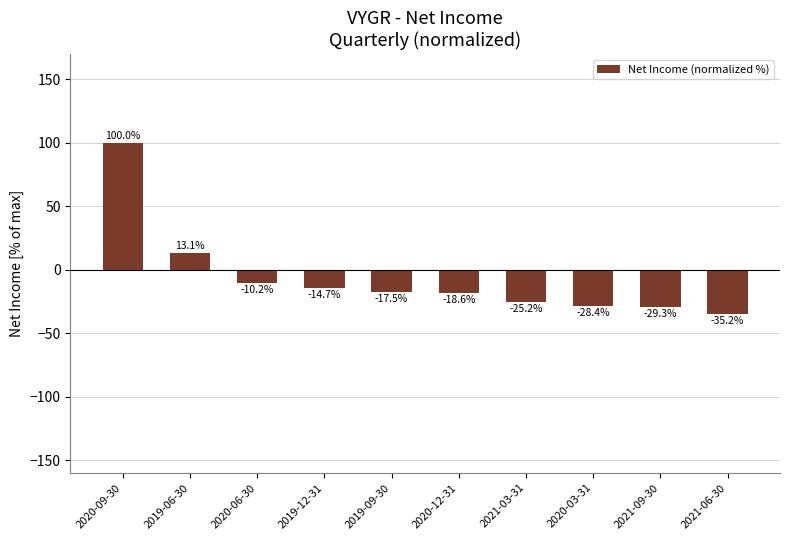

What is the change in value from 2019-12-31 to 2020-03-31?

-13.7